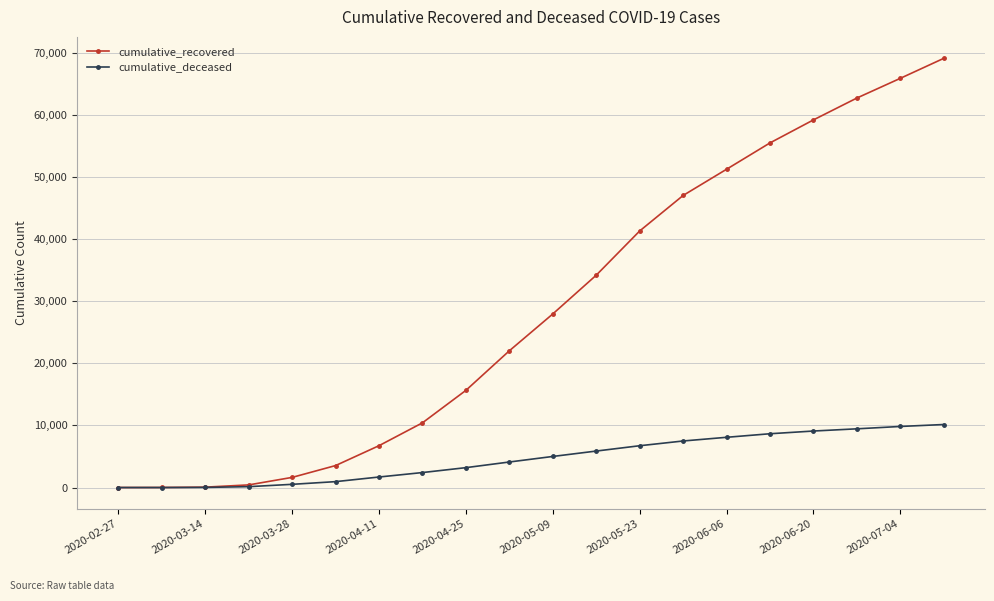

Which series has the largest range (max minus min)?

cumulative_recovered